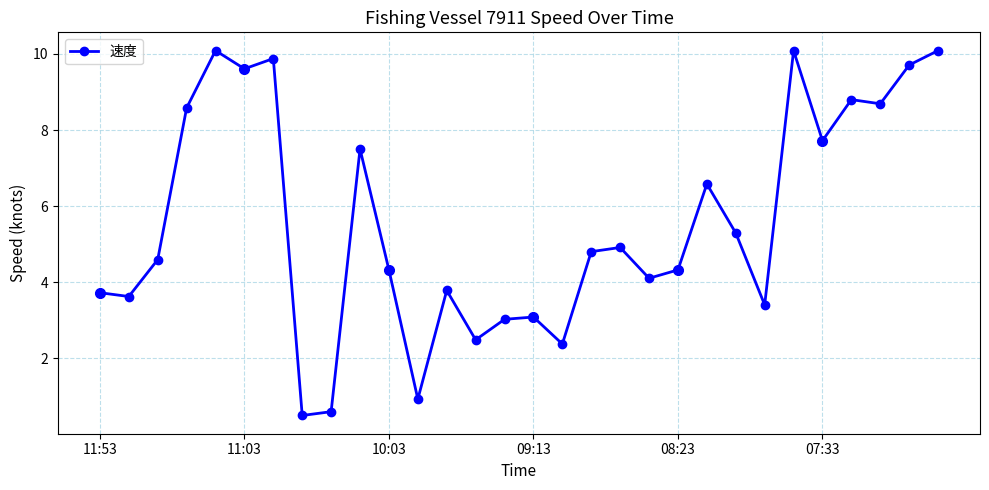

Reading right to left, transcribe all the data shown in this chart.

10.1	9.7	8.7	8.8	7.7	10.1	3.4	5.3	6.6	4.3	4.1	4.9	4.8	2.4	3.1	3.0	2.5	3.8	0.9	4.3	7.5	0.6	0.5	9.9	9.6	10.1	8.6	4.6	3.6	3.7